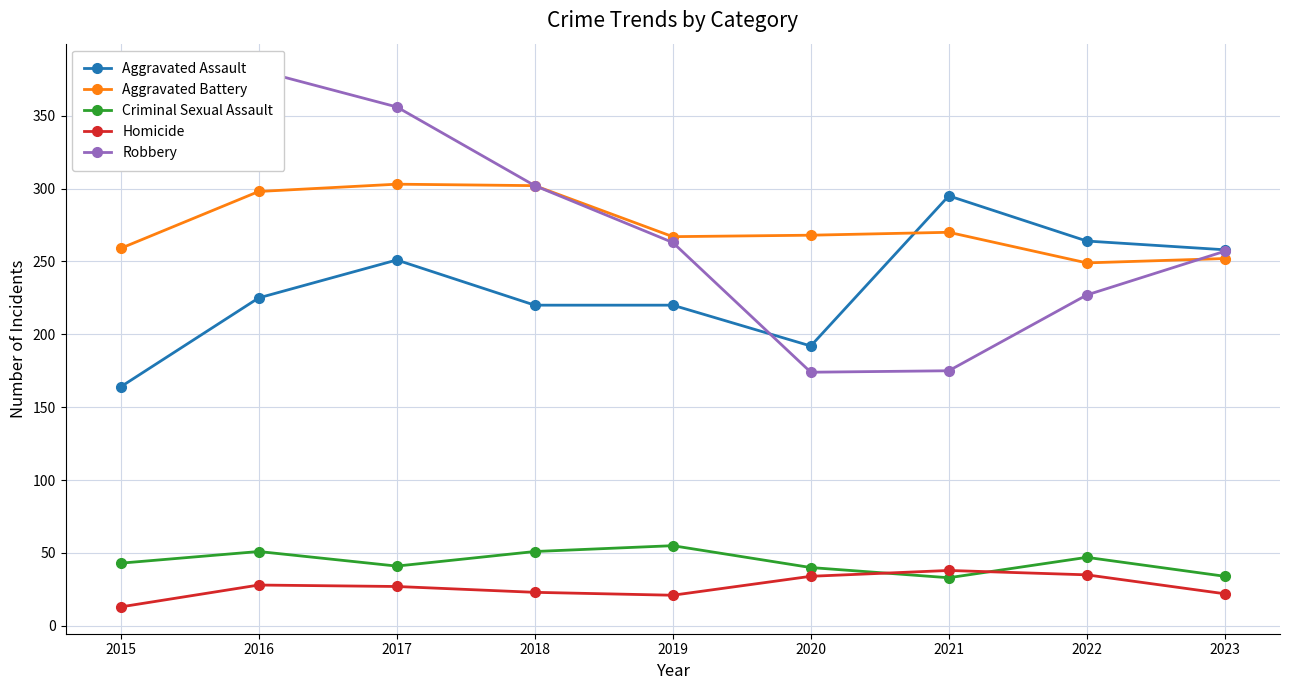

How many lines are shown in the chart?

5